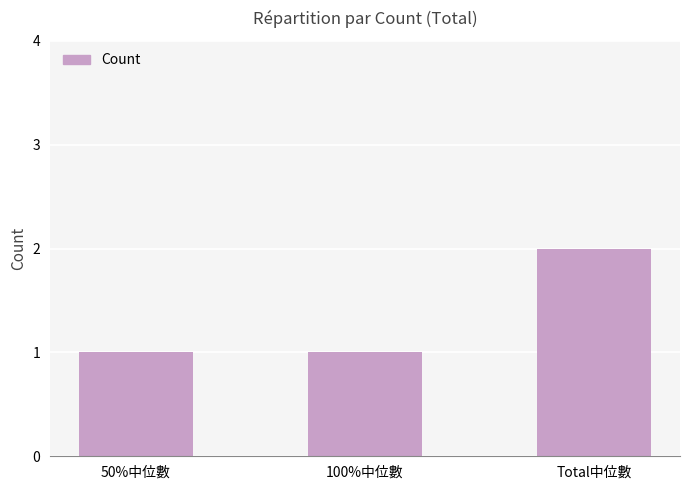

Is it true that the value at 100%中位數 is 0?

False